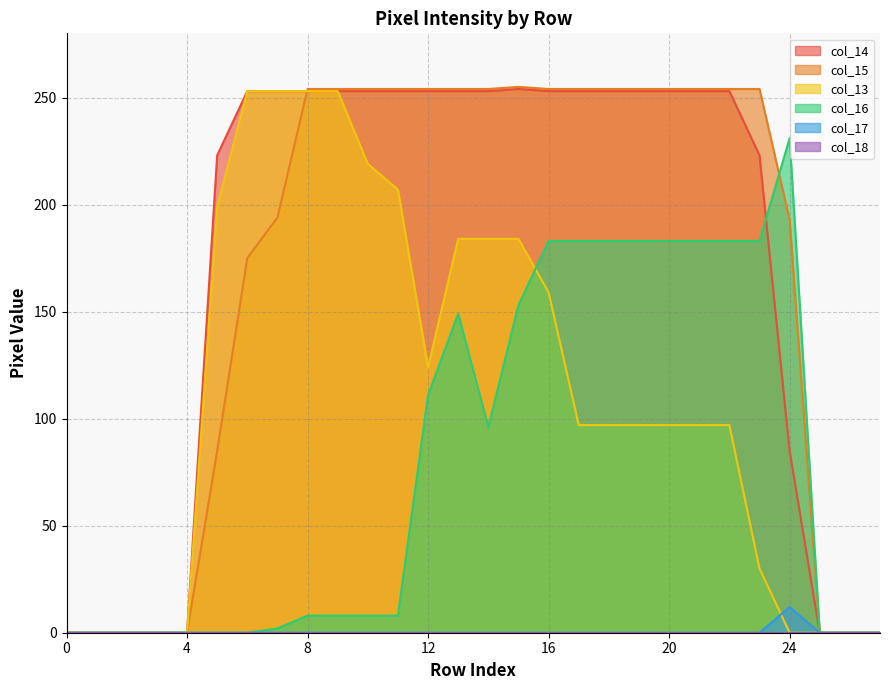

How many data points in col_15 are less than 254?

12